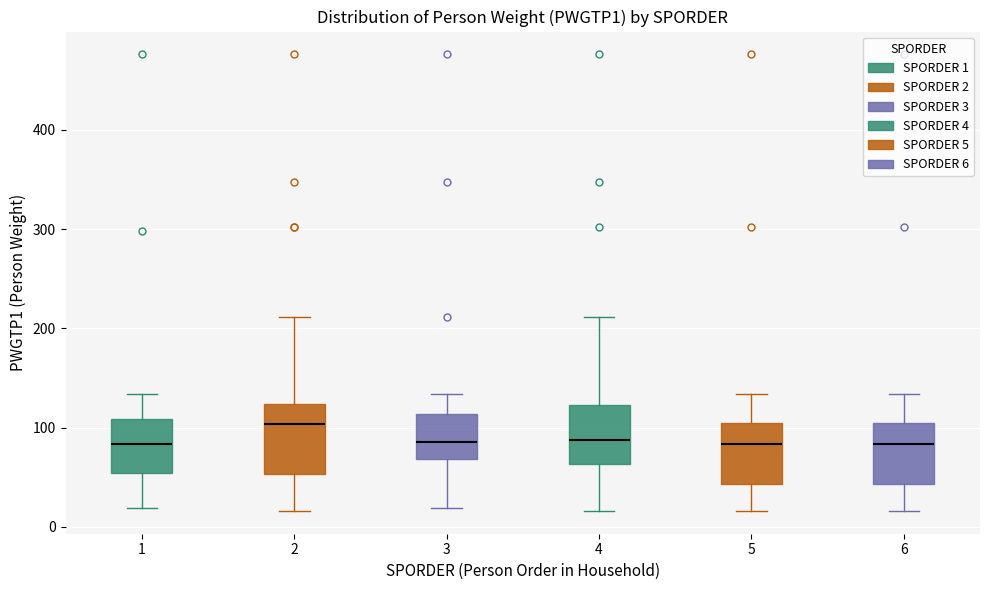

Reading left to right, transcribe this box plot: for each box, give where its median line is, the range the box spans, and where its two whiskers end, as read against the y-axis. The values are not printed on the chart, so give them approximately, as read against the axis.

1: median 80, box 50 to 110, whiskers 20 to 130
2: median 100, box 50 to 120, whiskers 20 to 210
3: median 90, box 70 to 110, whiskers 20 to 130
4: median 90, box 60 to 120, whiskers 20 to 210
5: median 80, box 40 to 110, whiskers 20 to 130
6: median 80, box 40 to 110, whiskers 20 to 130